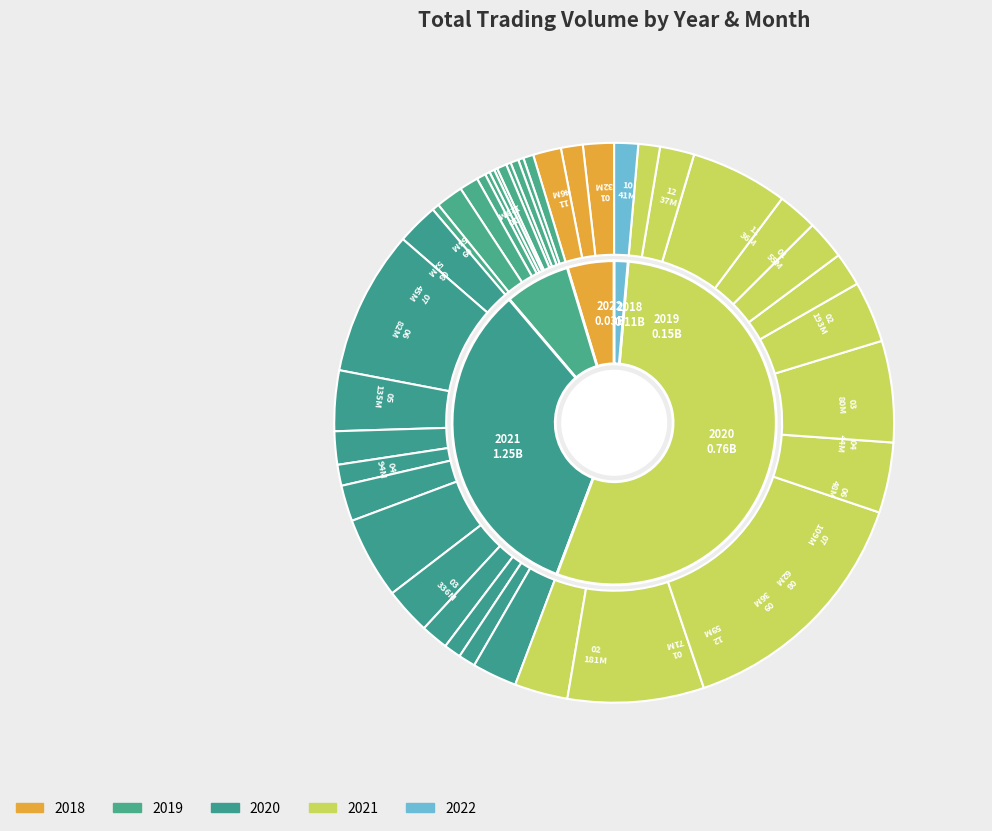

Combined, do 2019-10 and 2020-11 account for over 50%?

No